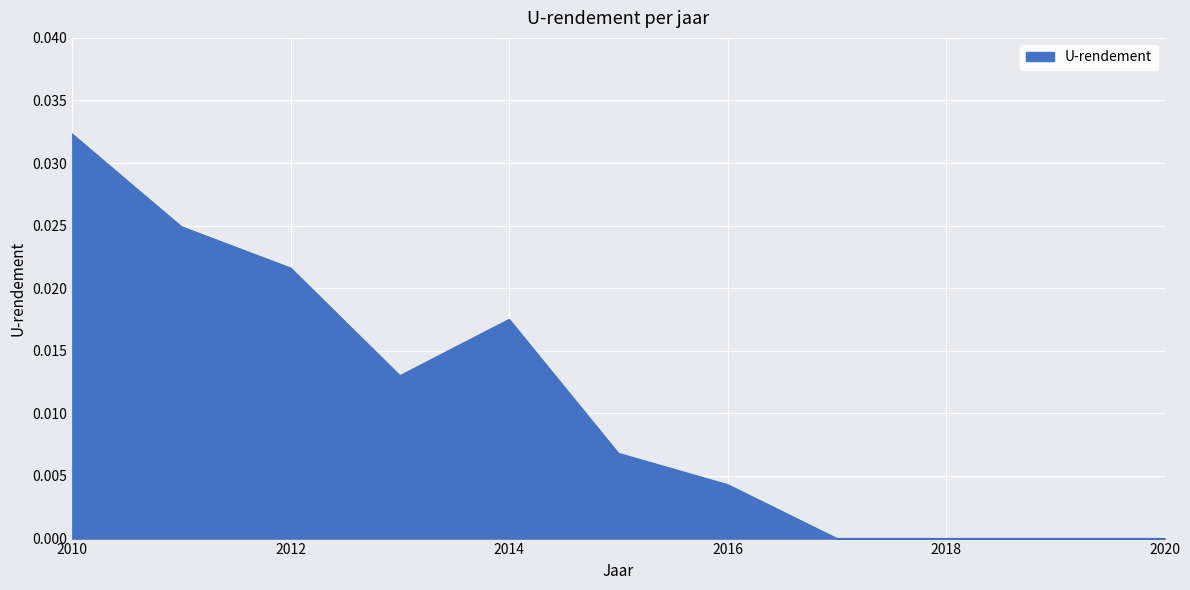

Does the chart display data point markers on the line(s)?

No